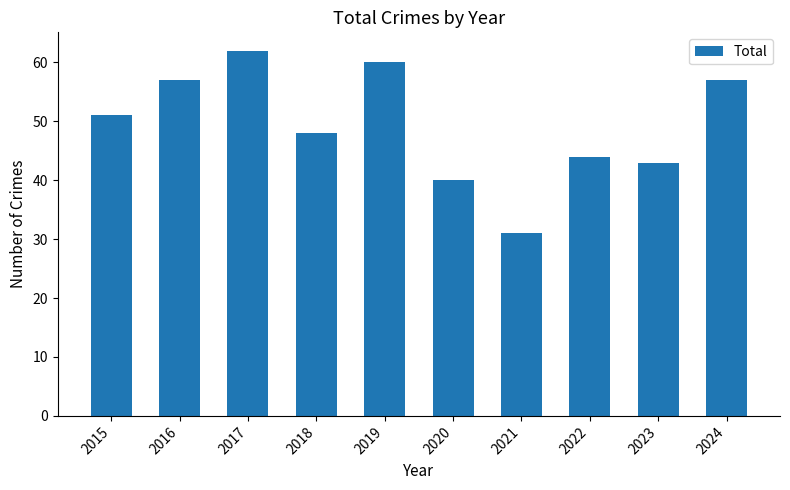

What is the value of the 1st bar from the left?

51